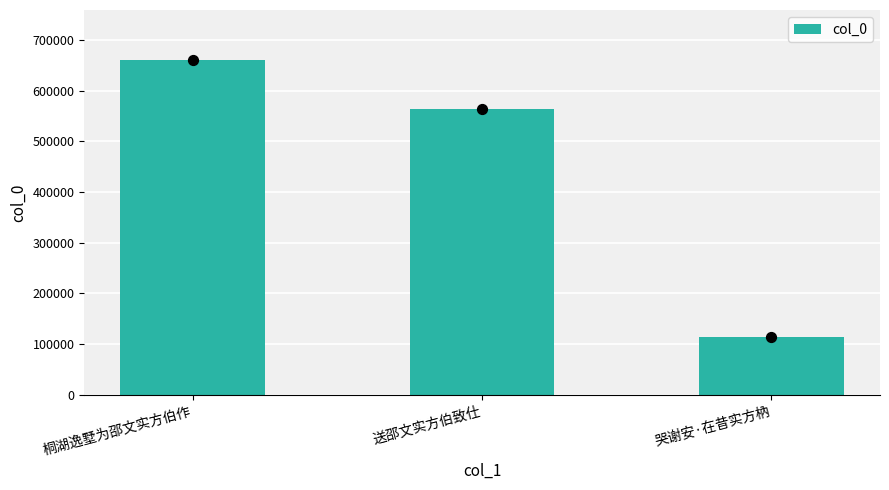

Between 桐湖逸墅为邵文实方伯作 and 送邵文实方伯致仕, which is larger?

桐湖逸墅为邵文实方伯作